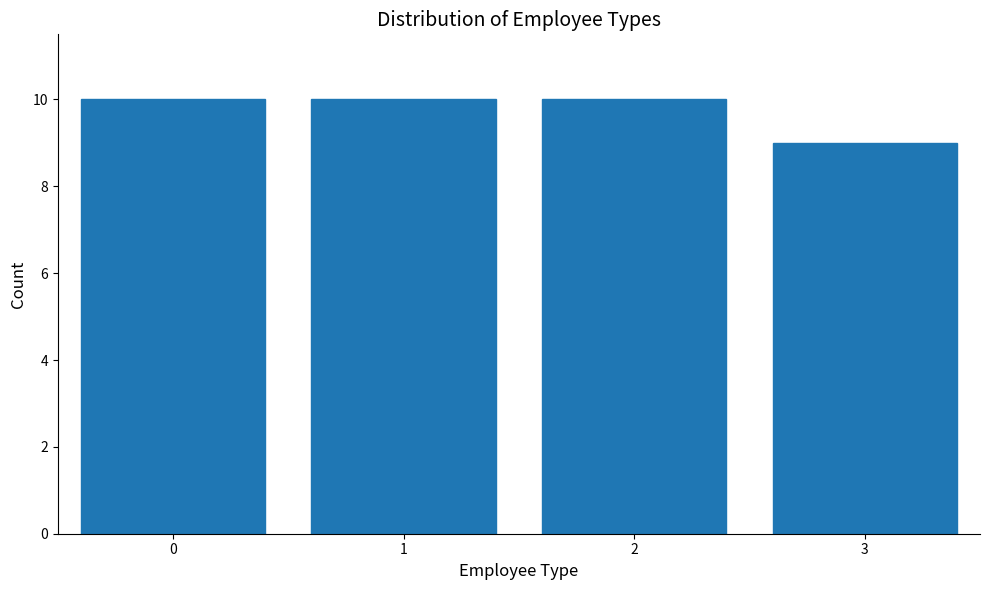

Reading left to right, list every bar in this chart as the range it spans on the x-axis followed by its height. The values are not printed on the chart, so give them approximately, as read against the axis.

-0.5 to 0.5: 10
0.5 to 1.5: 10
1.5 to 2.5: 10
2.5 to 3.5: 9